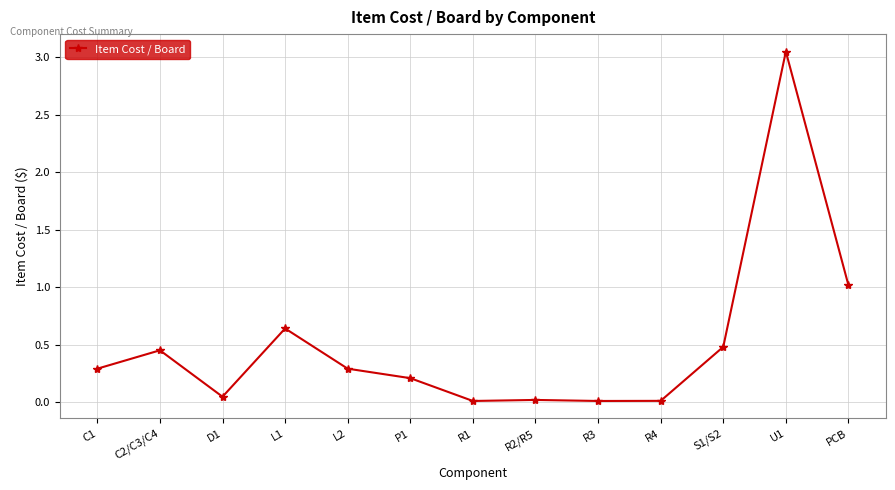

Where is the first local minimum?

D1